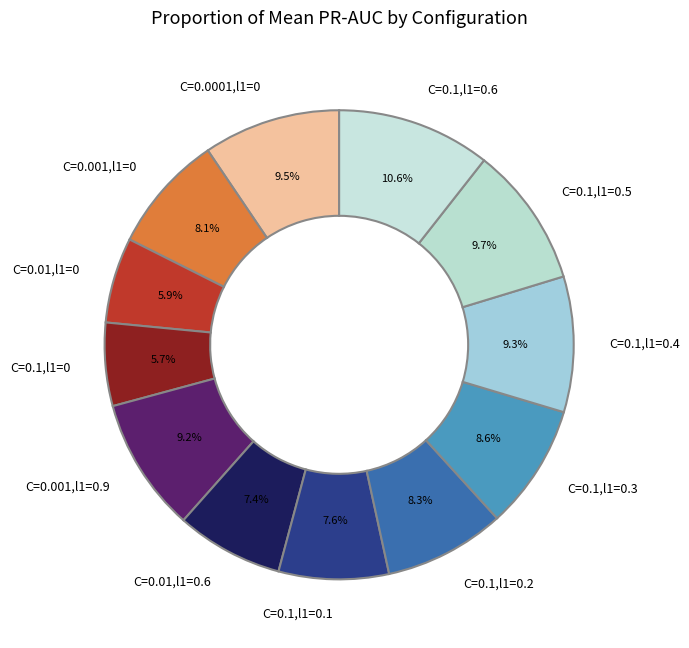

To the nearest percent, what portion does C=0.01,l1=0.6 represent?

7%